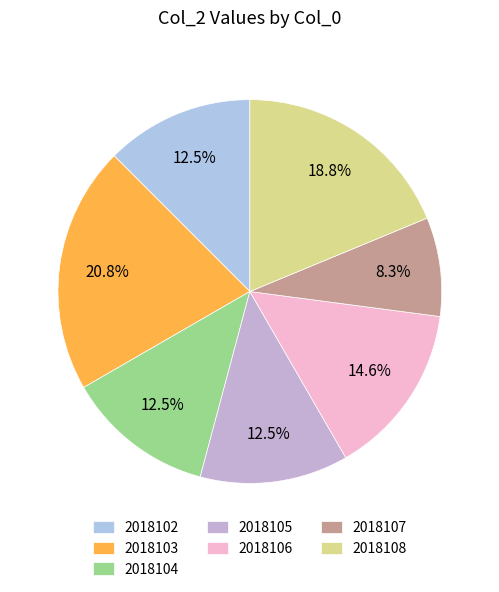

Is the sum of 2018107 and 2018105 greater than half?

No